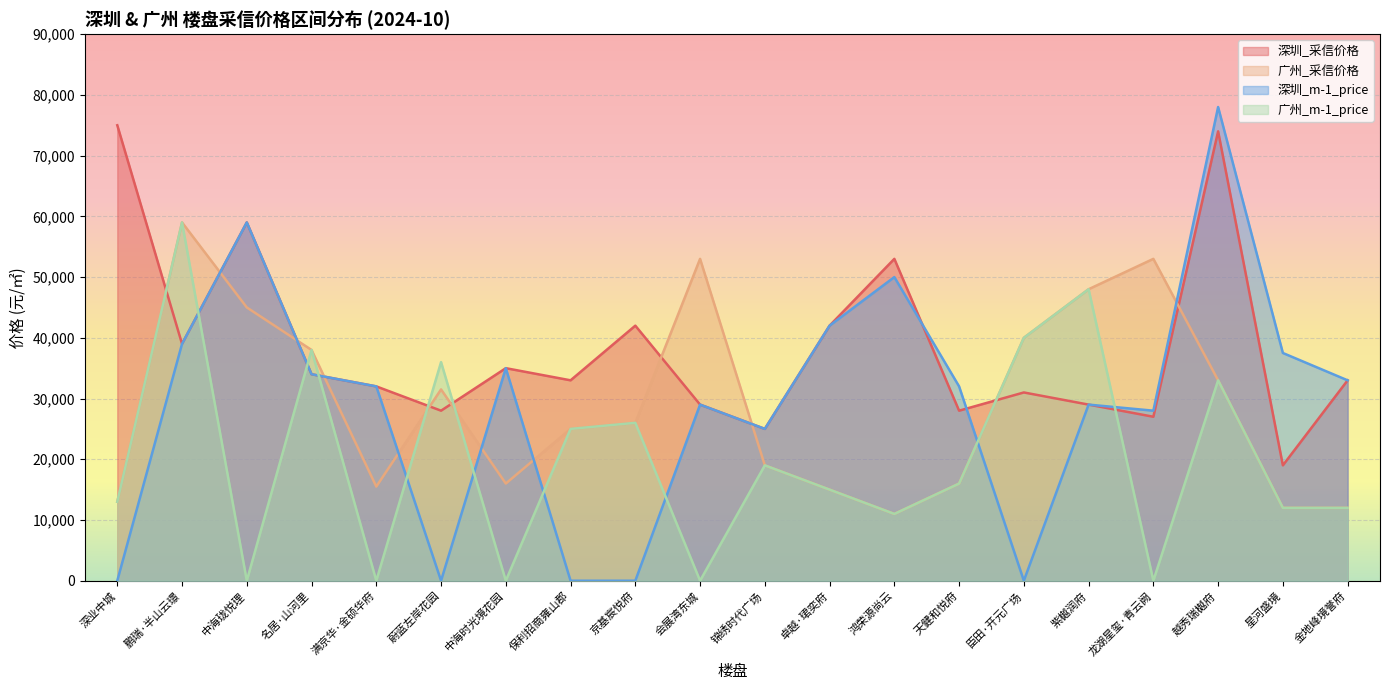

Which category has the lowest value in the 广州_m-1_price series?

中海珑悦理